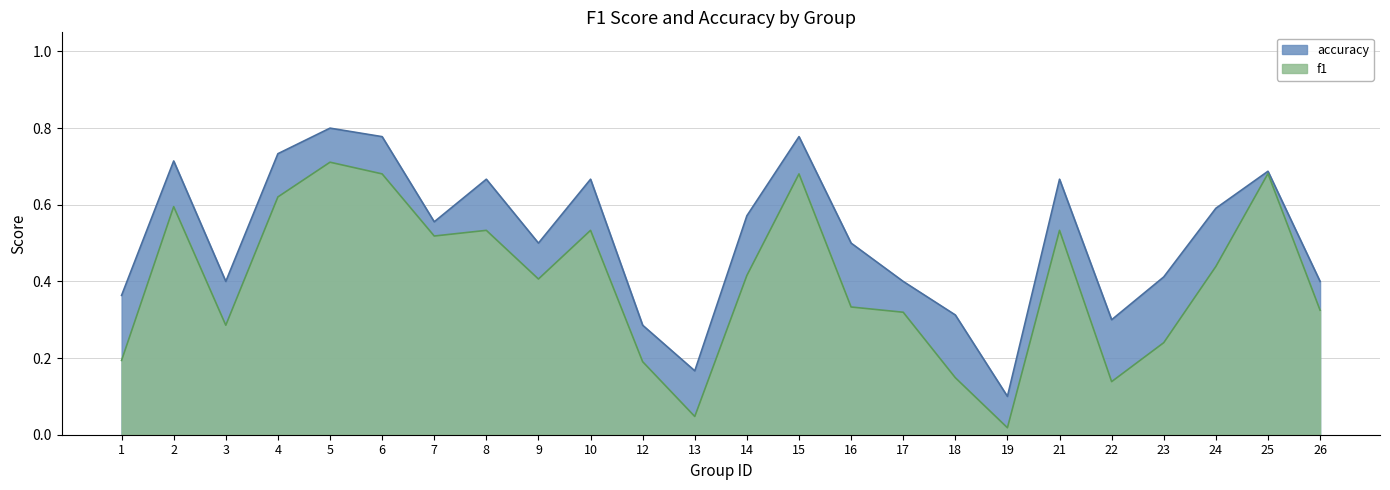

What is the difference between the maximum and second lowest values in the accuracy series?

0.6